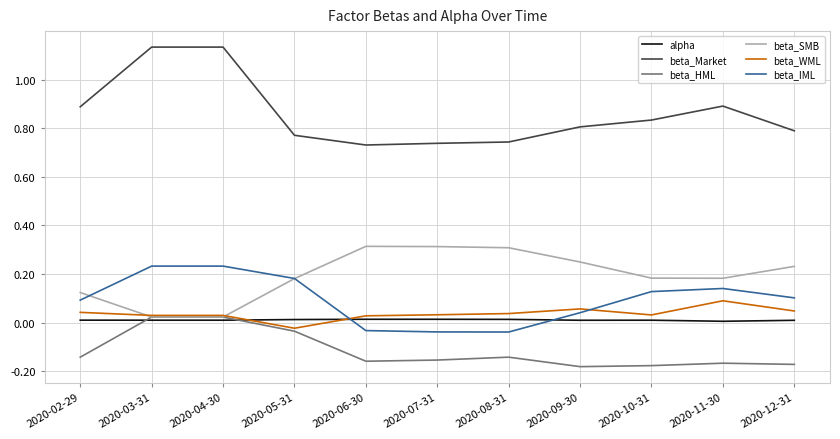

Which series has the widest spread of values?

beta_Market